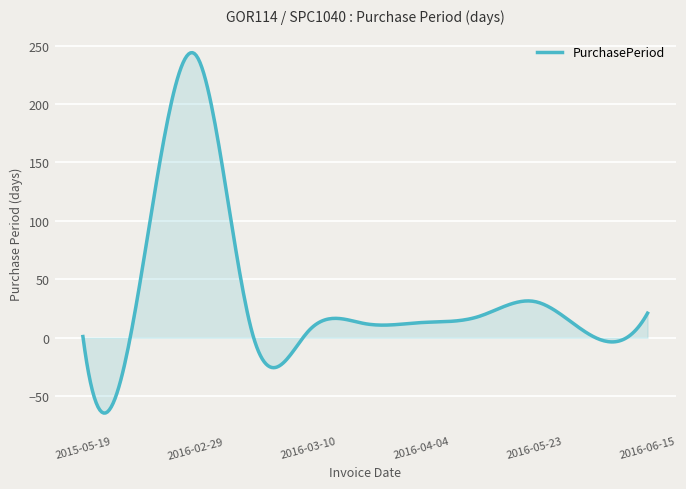

What is the sum of all values?

10330.5